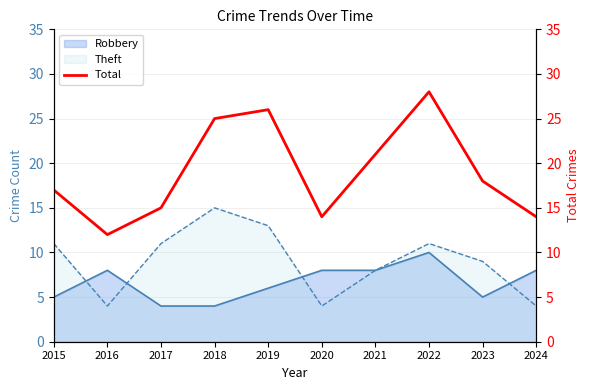

At which category does the data reach its first local valley?

2016